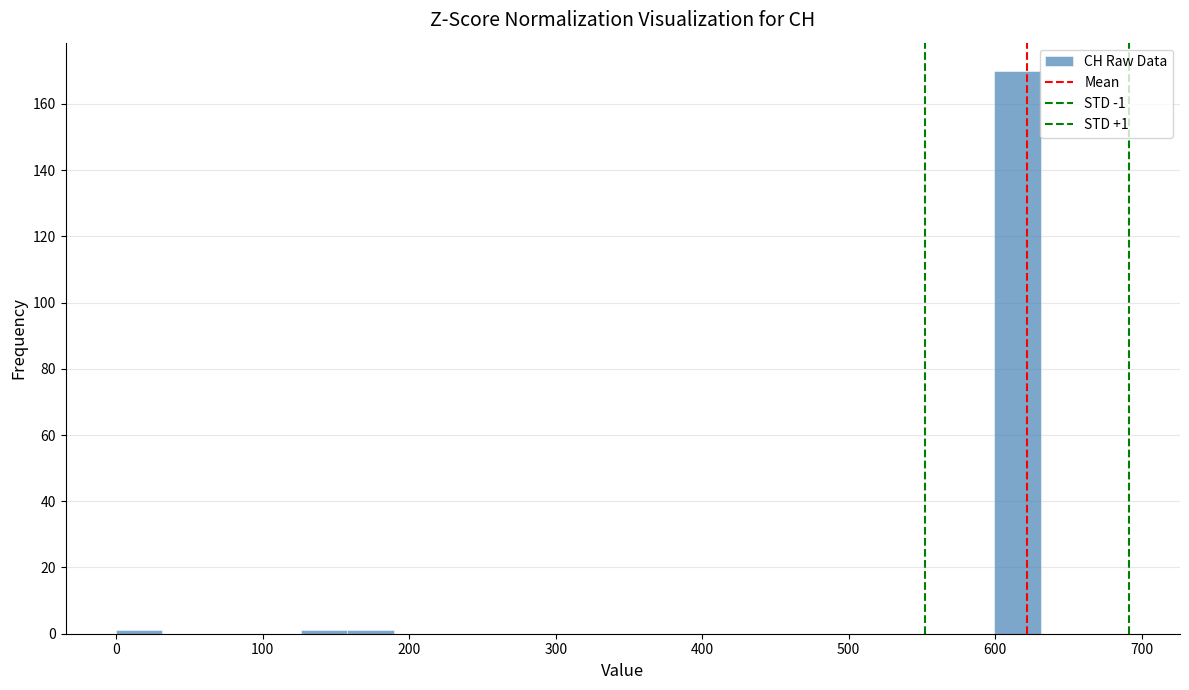

Around what value on the x-axis is the tallest bar? Give the approximate position of its centre, as read against the axis.

620